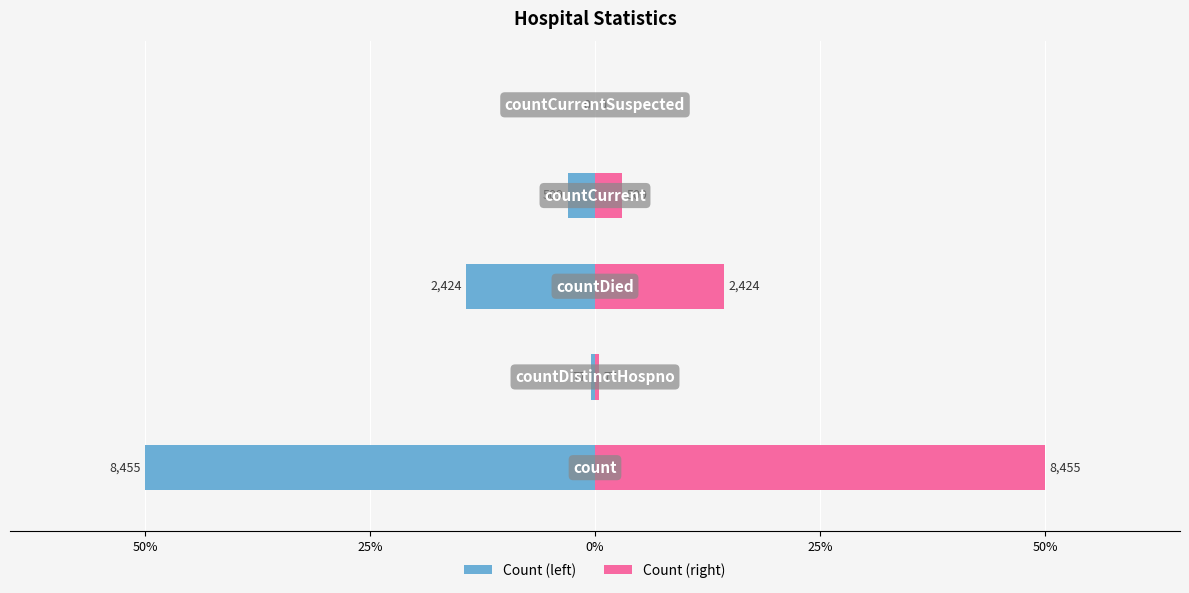

How many data points in Count (left) are less than -3?

3